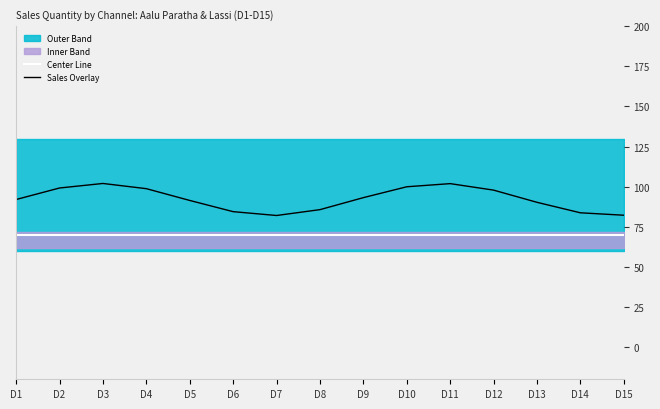

Is the value of Center Line at D5 greater than the value of Sales Overlay at D6?

No